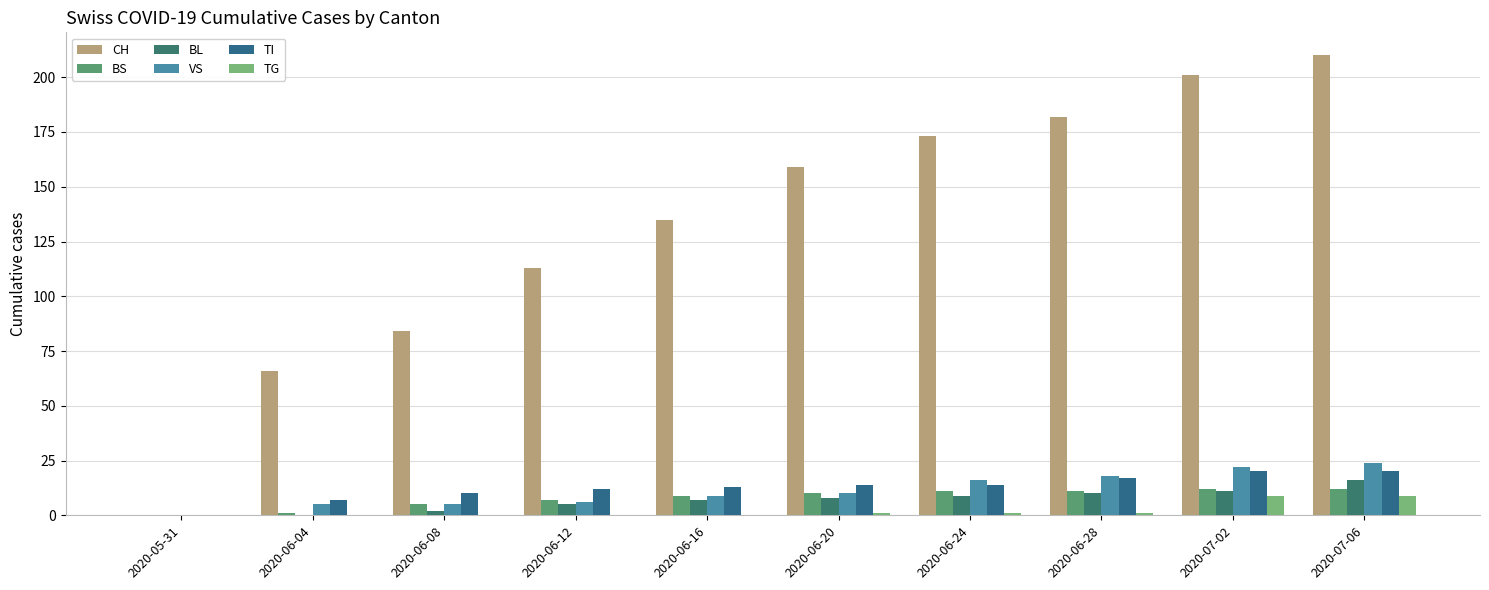

Which category has the lowest value in the BL series?

2020-05-31